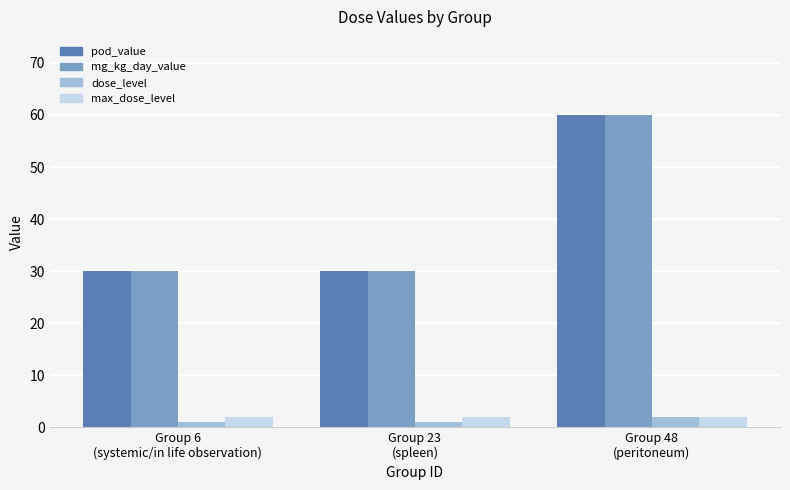

What is the maximum value for mg_kg_day_value?

60